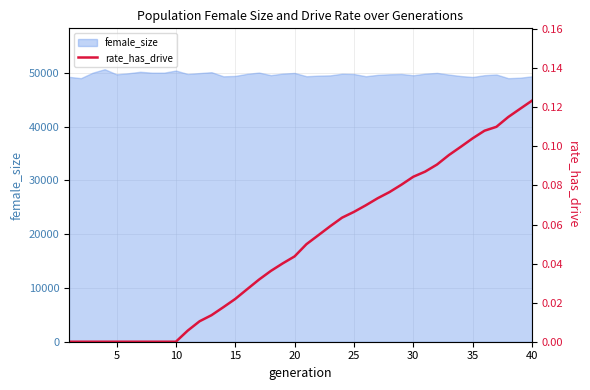

How many lines are shown in the chart?

1